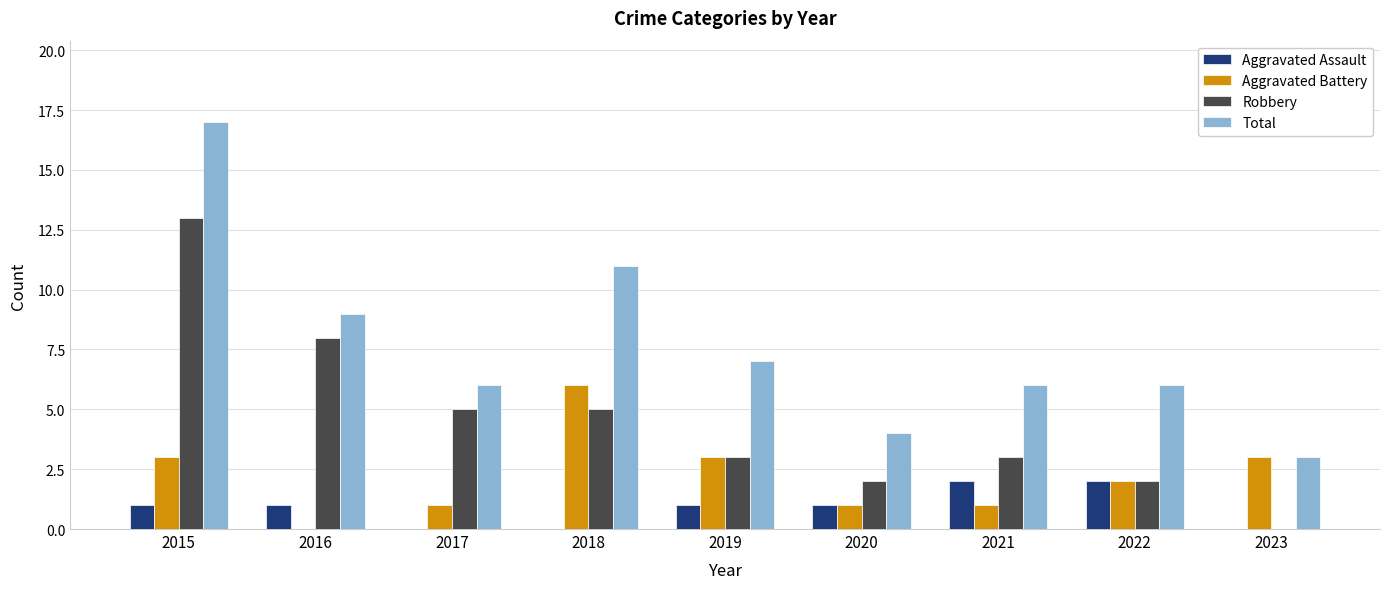

What is the maximum value shown in the chart?

17